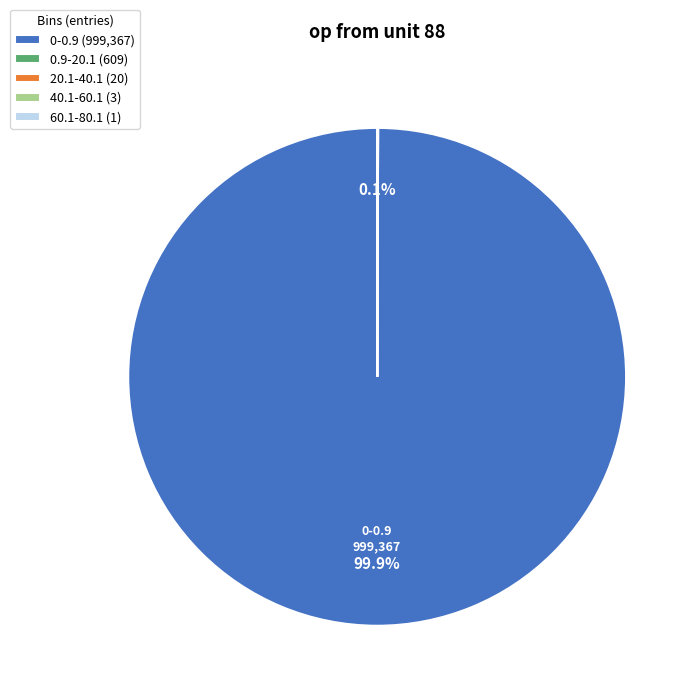

Does 0-0.9 (999,367) account for over 50% of the chart?

Yes